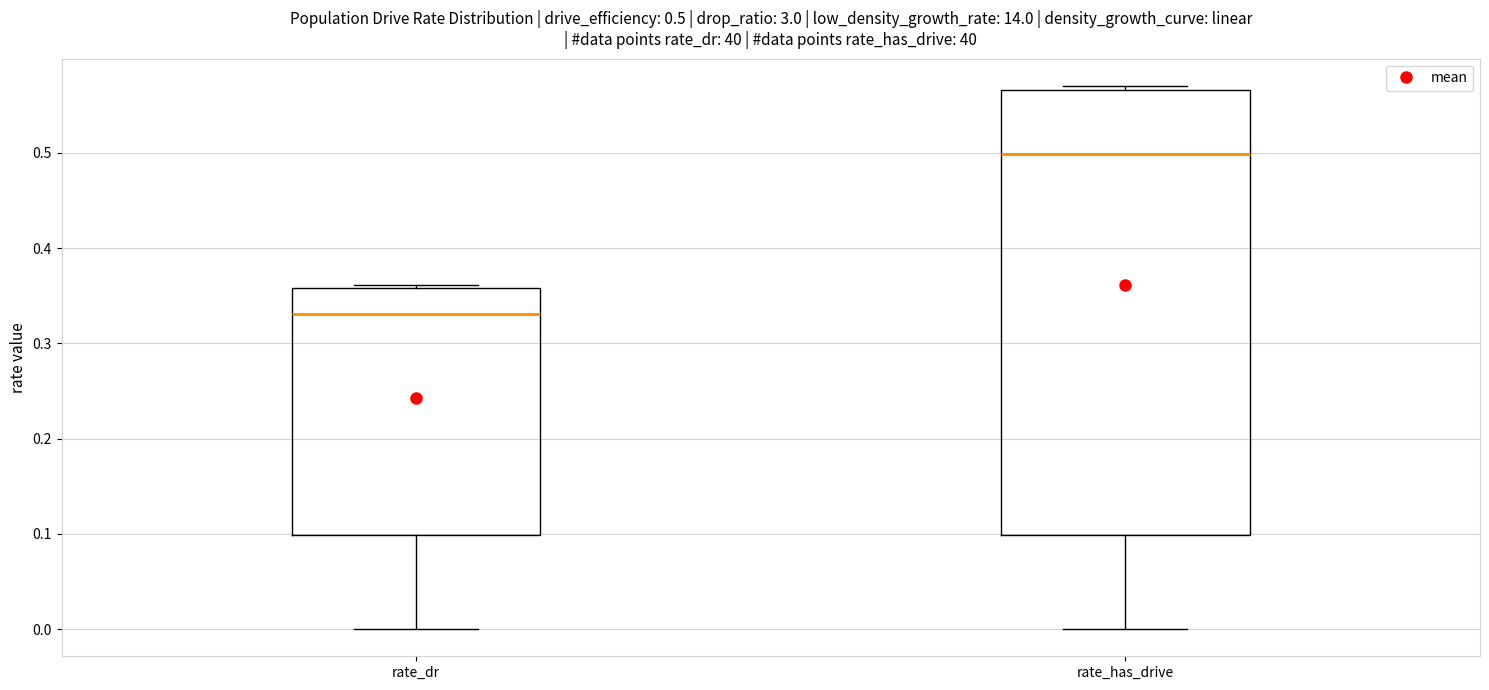

Comparing the boxes themselves (not the whiskers), which one is the tallest?

rate_has_drive